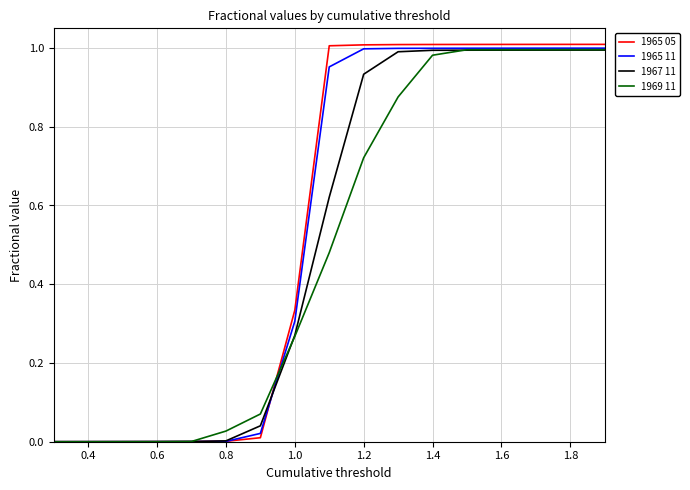

Which series has the largest range (max minus min)?

1965 05